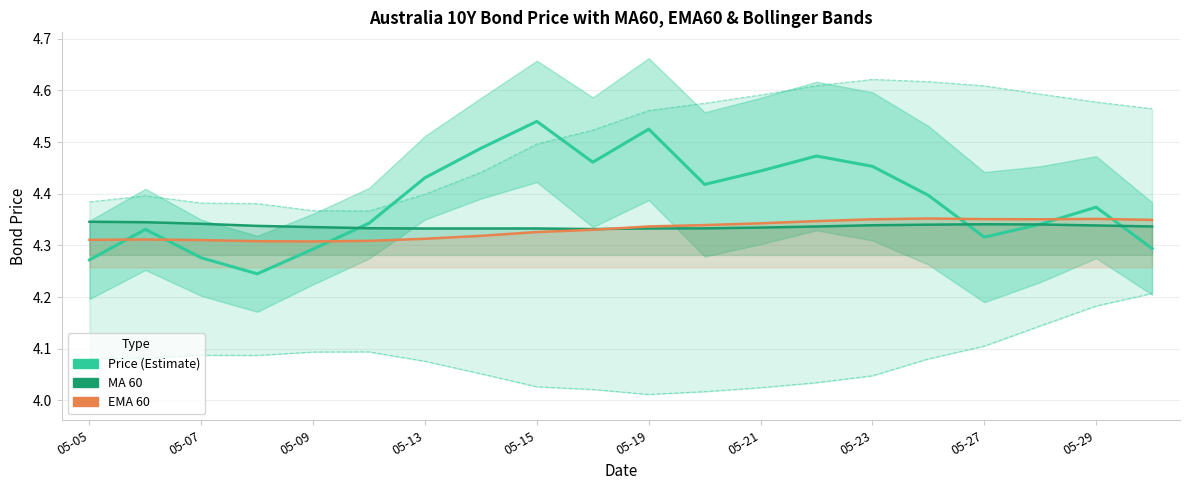

After their last crossing, which series has the higher values: PRICE Australia 10Y Bond or EMA 60?

EMA 60